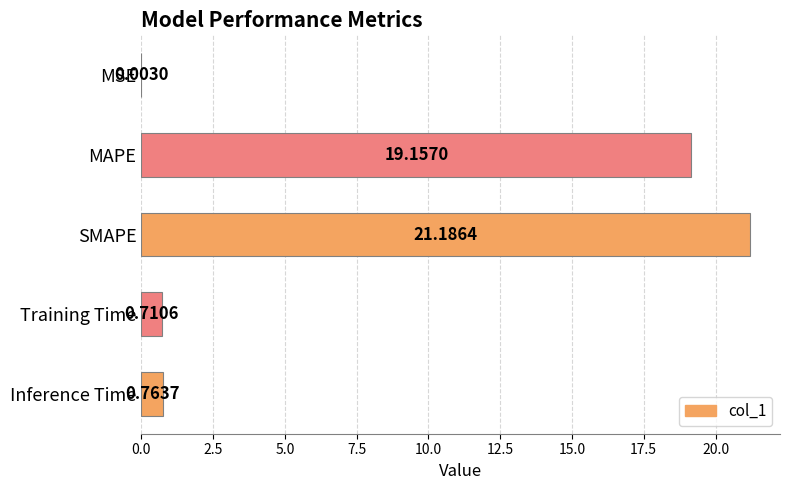

What is the change in value from Training Time to Inference Time?

+0.1